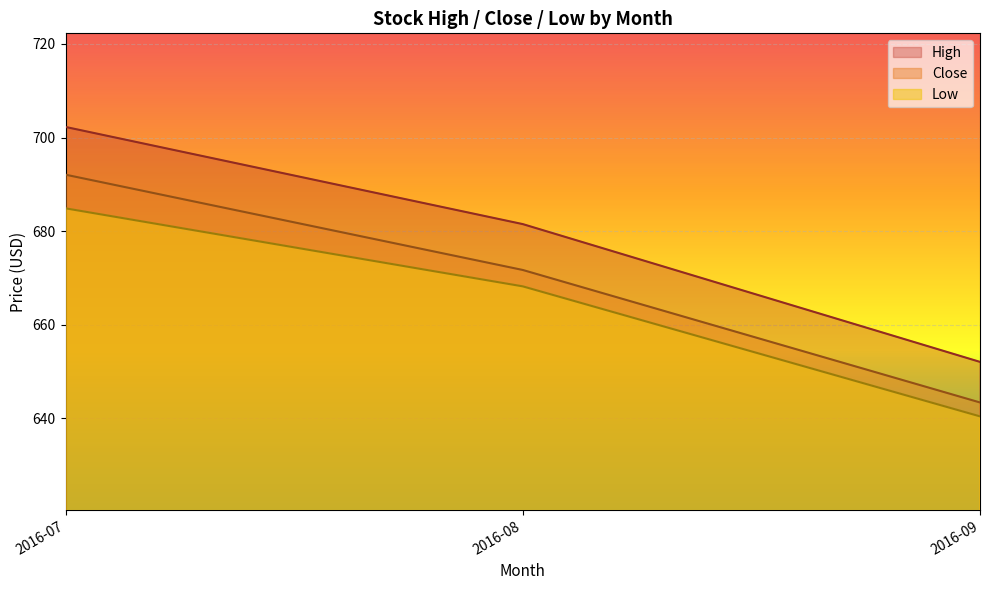

What is the difference between the second highest and minimum values in the Low series?

27.8